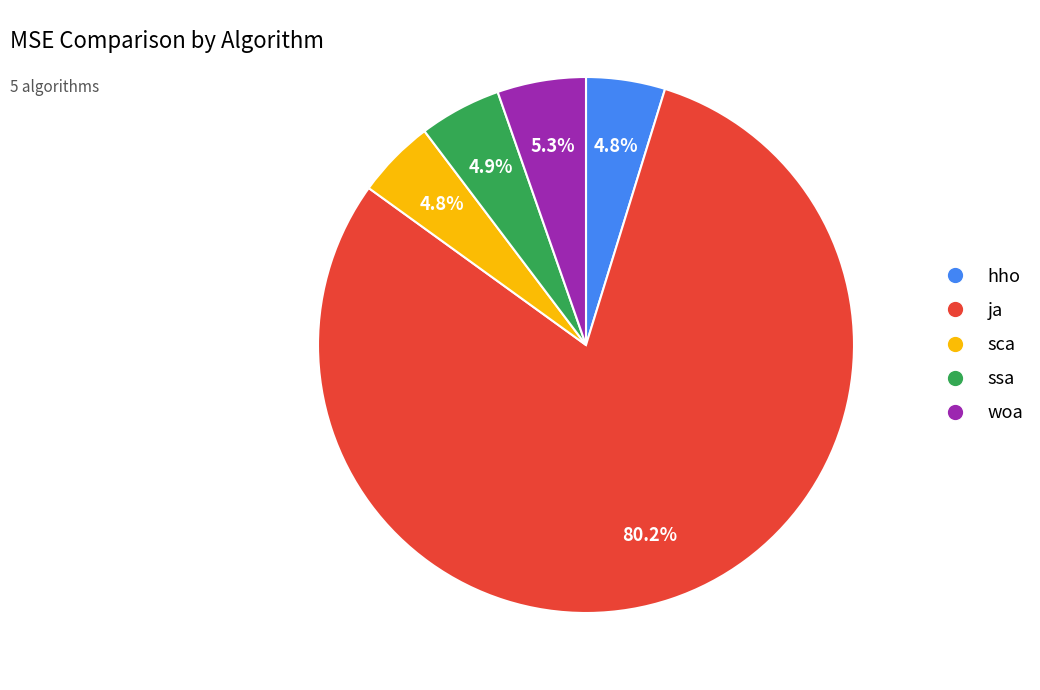

What is the largest slice in the pie chart?

ja